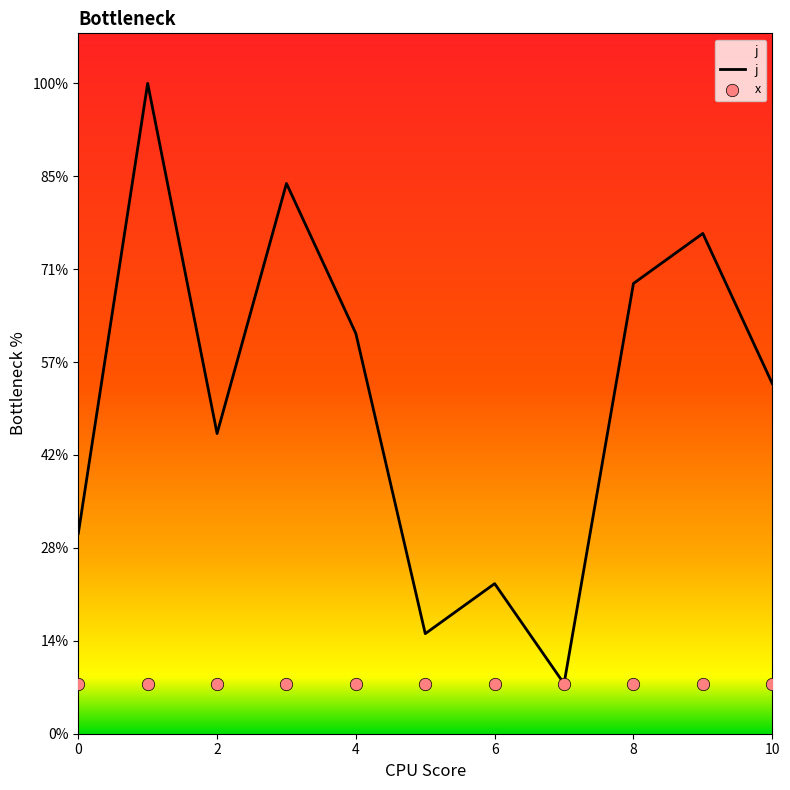

What is the change in value from 0 to 9?

+6